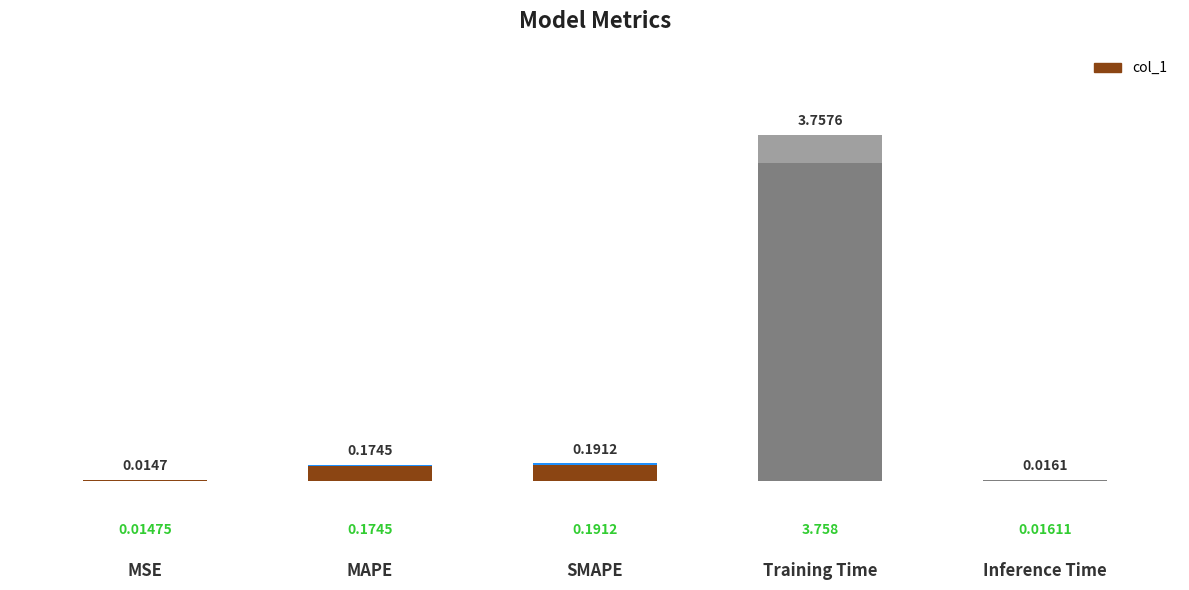

What position from the left is SMAPE?

3